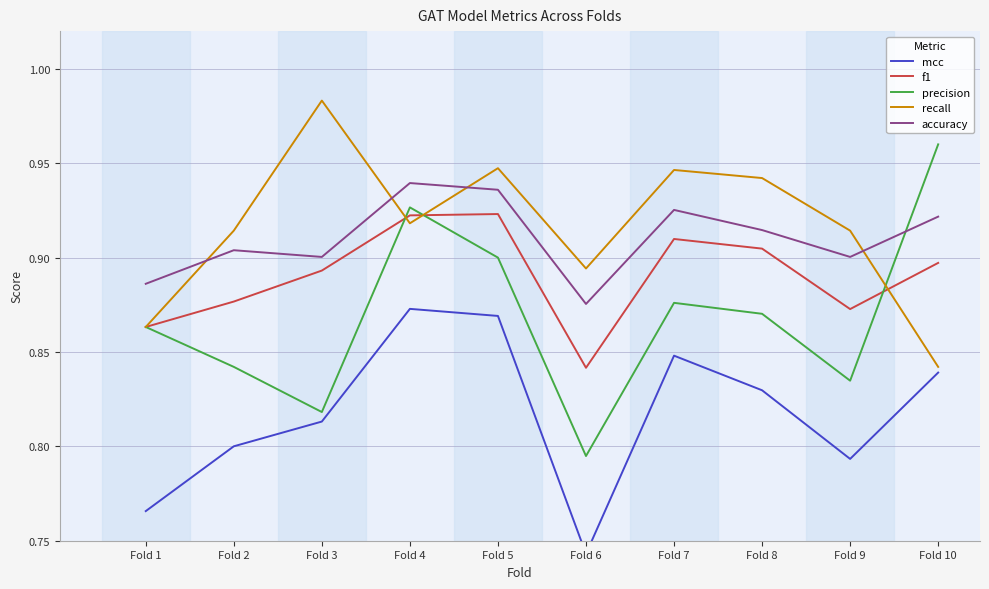

What is the total value across all series at Fold 9?

4.3